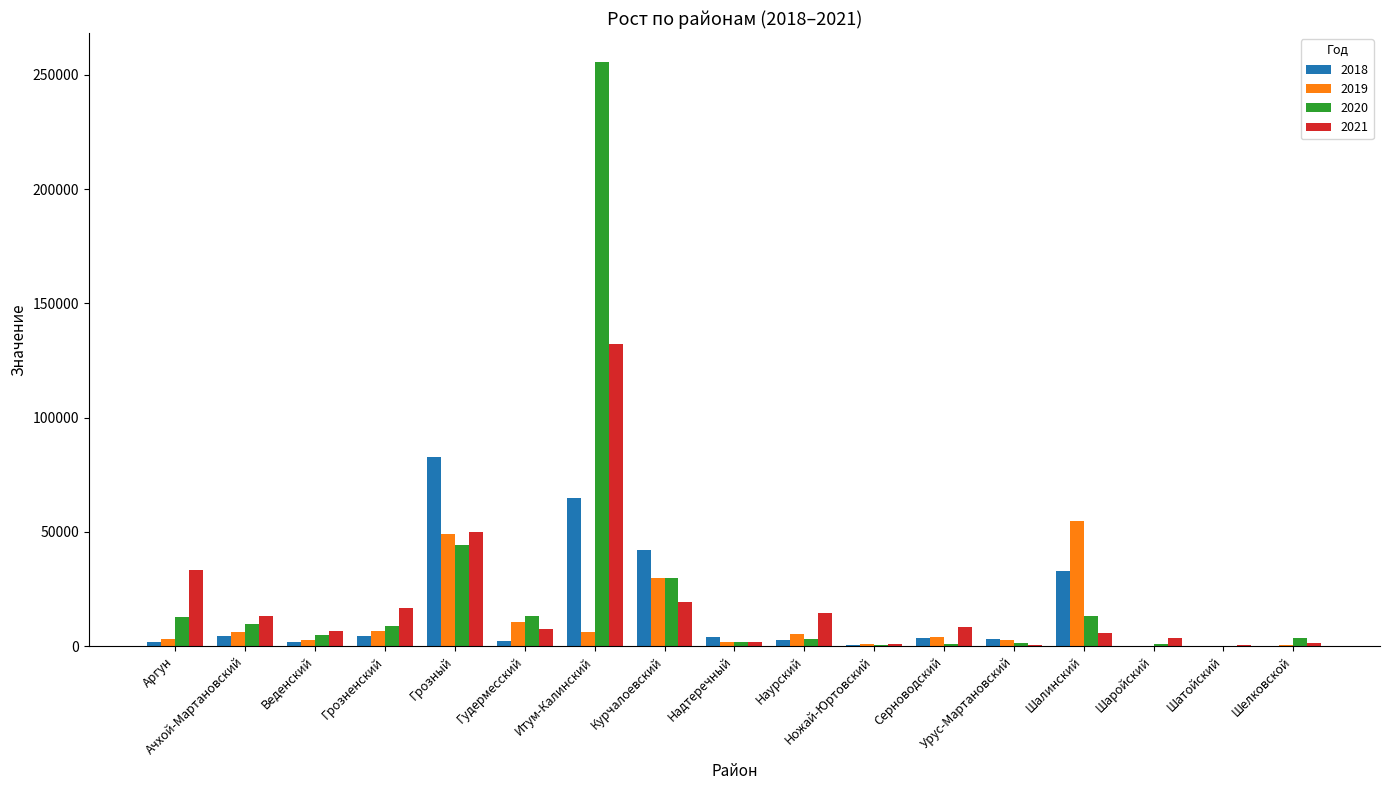

Which series has the widest spread of values?

2020